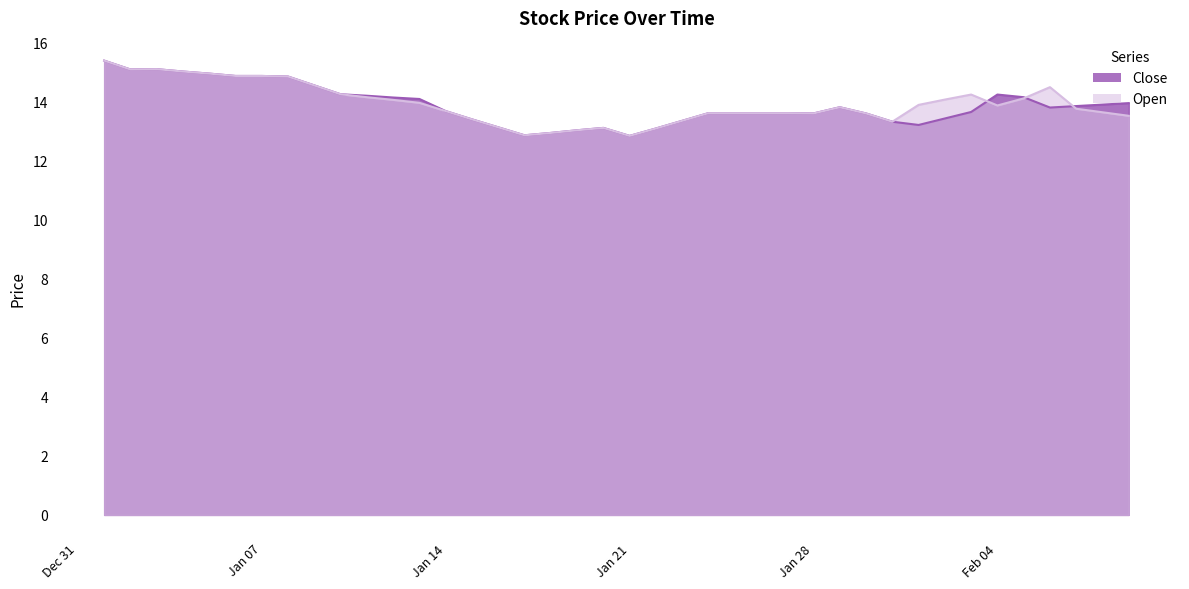

How many lines are shown in the chart?

2